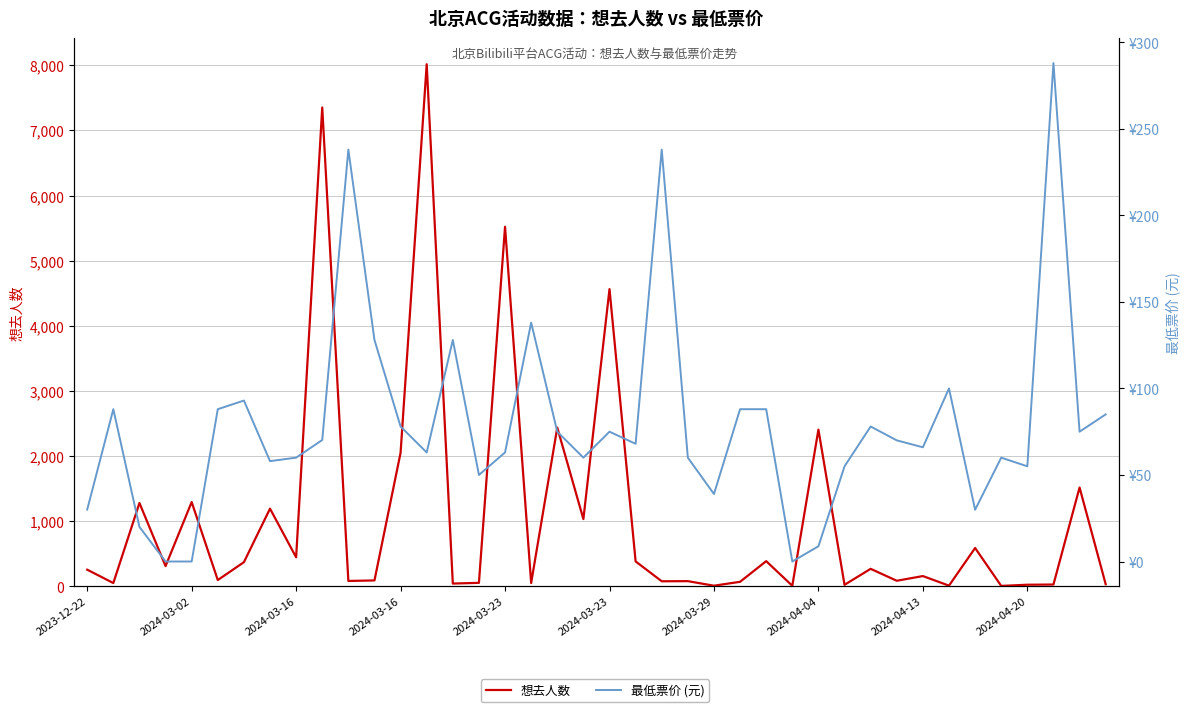

Count the number of categories in the chart.

40